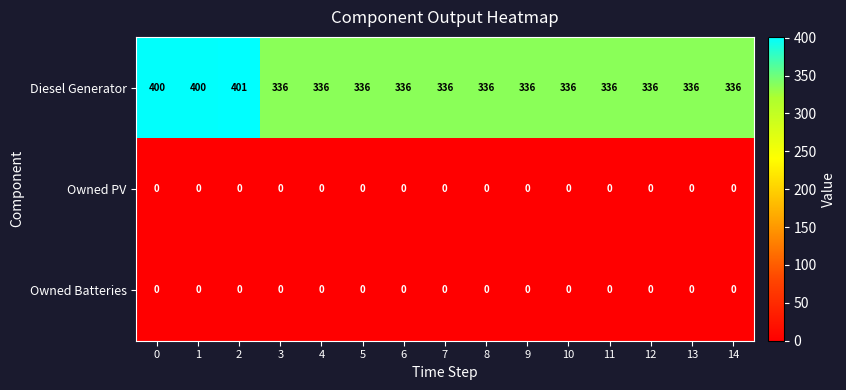

True or false: Owned PV has a value of 0 at 0.

True